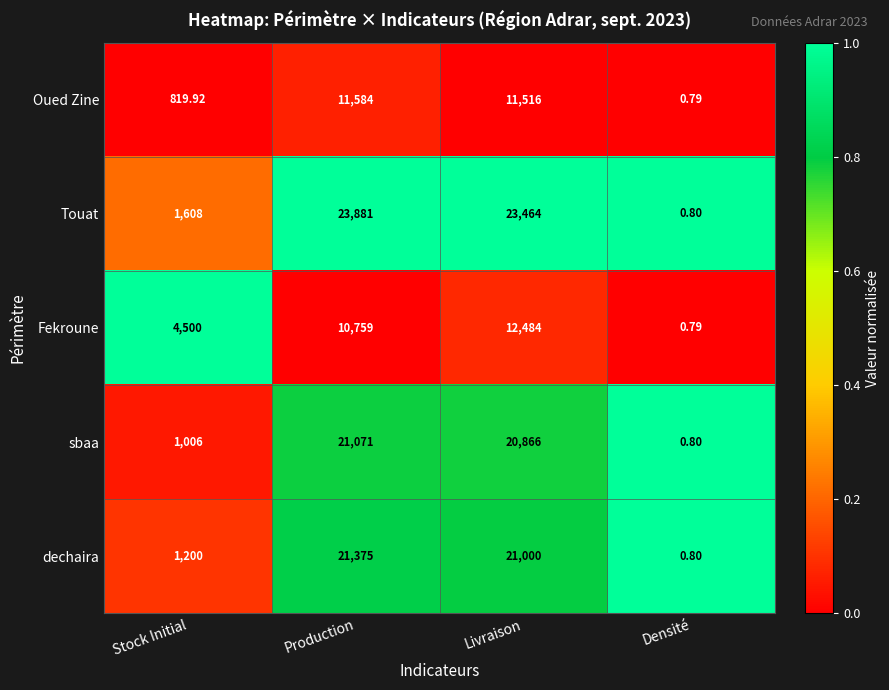

Which label corresponds to the largest value in the chart?

Production